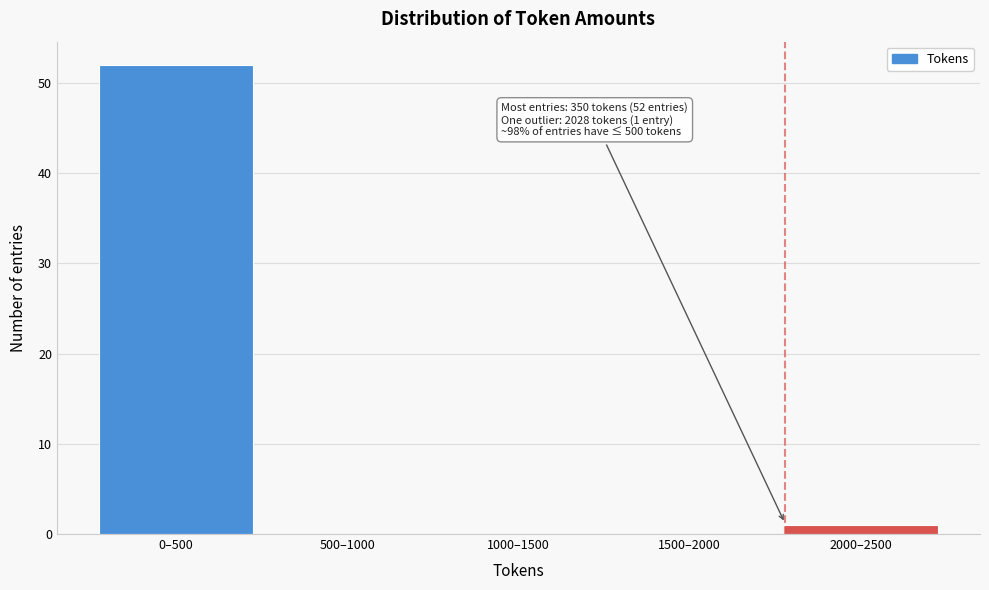

Reading left to right, extract all data points from this chart.

0–500=52	500–1000=0	1000–1500=0	1500–2000=0	2000–2500=1